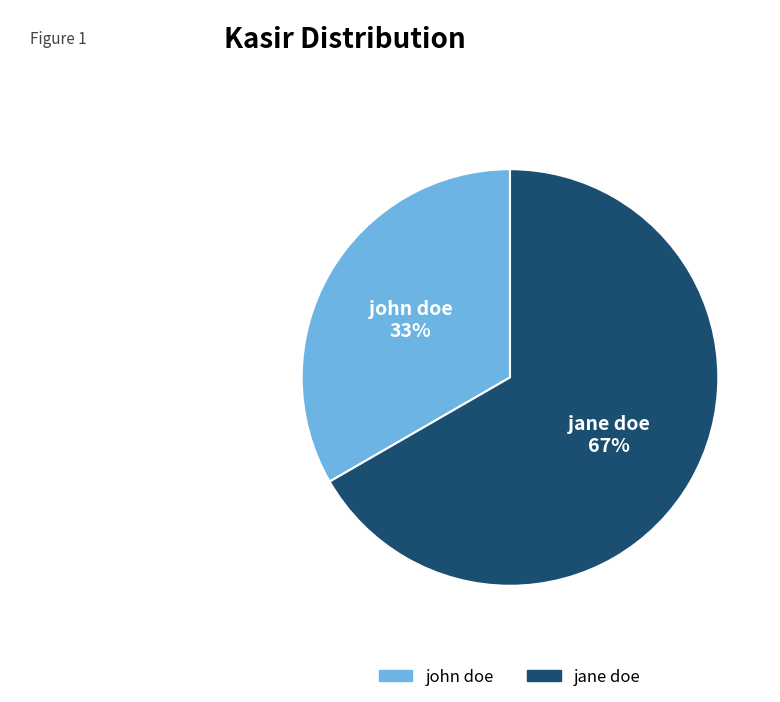

Rank the categories by value from lowest to highest.

john doe, jane doe